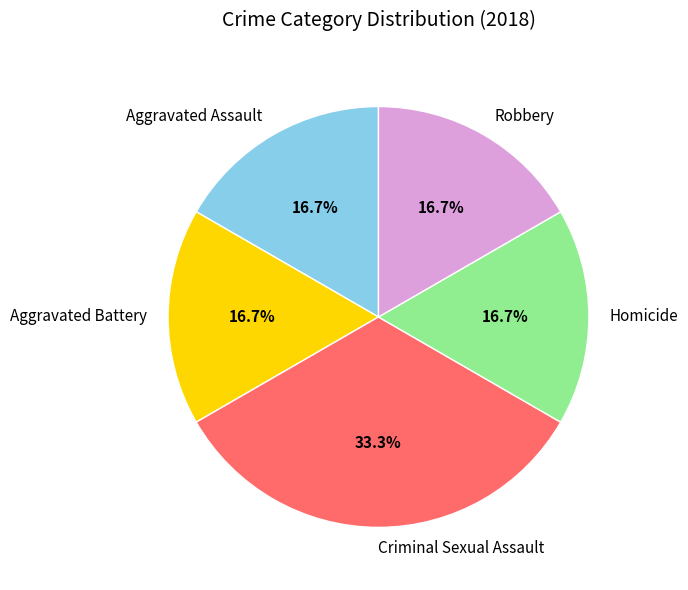

Approximately how many times larger is the value at Homicide compared to Criminal Sexual Assault?

0.5